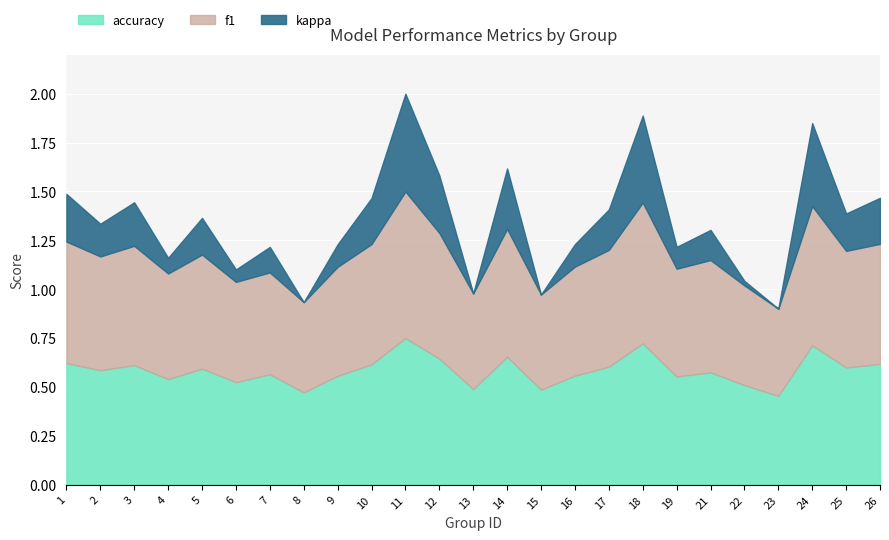

What are all the series names shown in the legend?

f1, accuracy, kappa